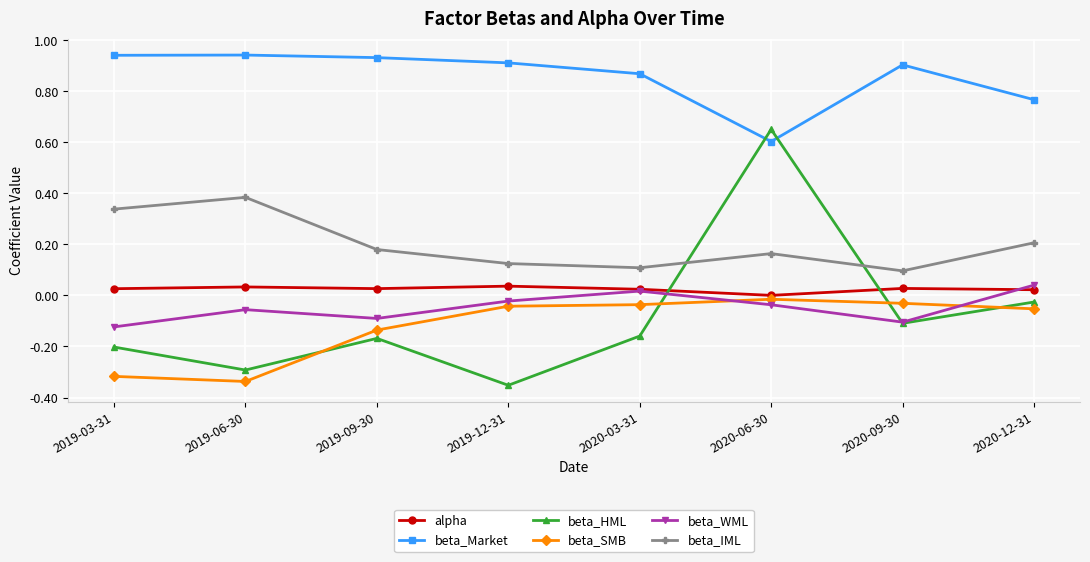

Which series has the largest total across all categories?

beta_Market